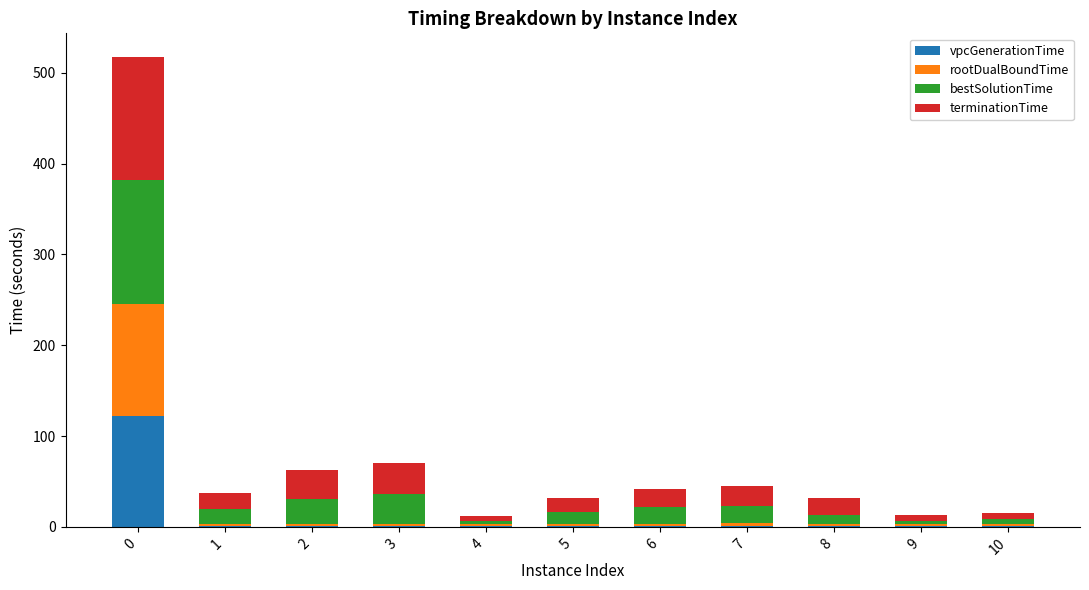

What is the maximum value for vpcGenerationTime?

121.8